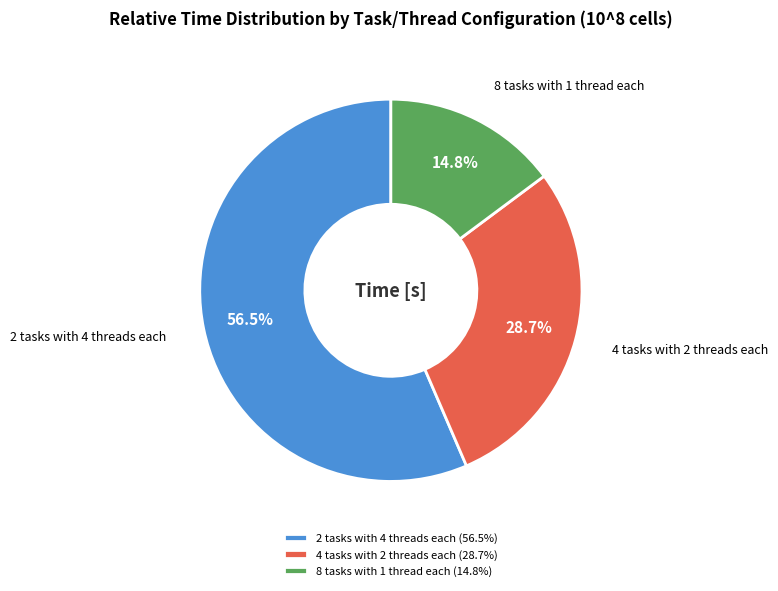

What is the total percentage of 8 tasks with 1 thread each and 4 tasks with 2 threads each?

43.5%